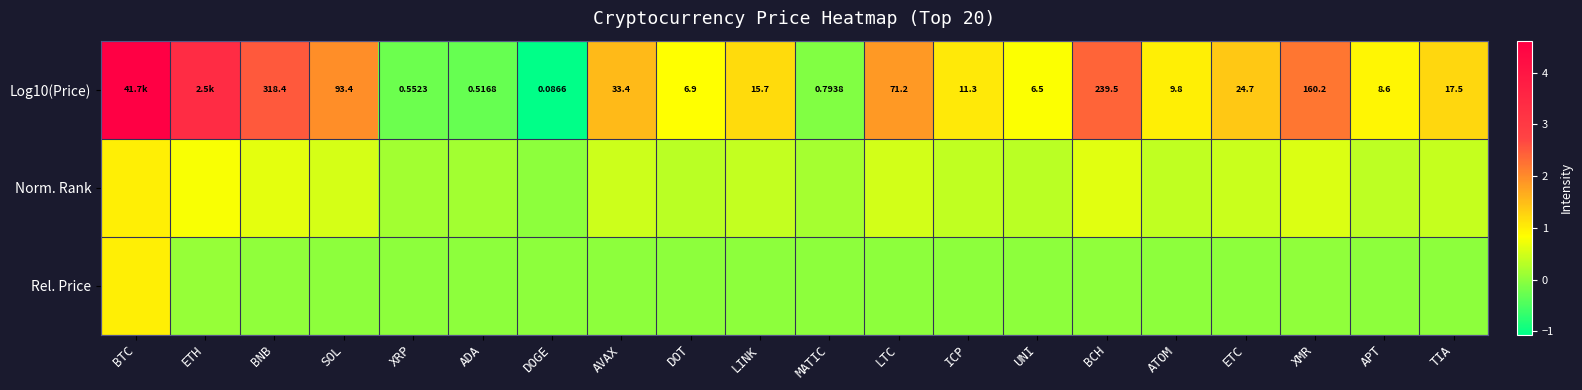

What is the difference between the maximum and second lowest values in the Log10(Price) series?

4.9